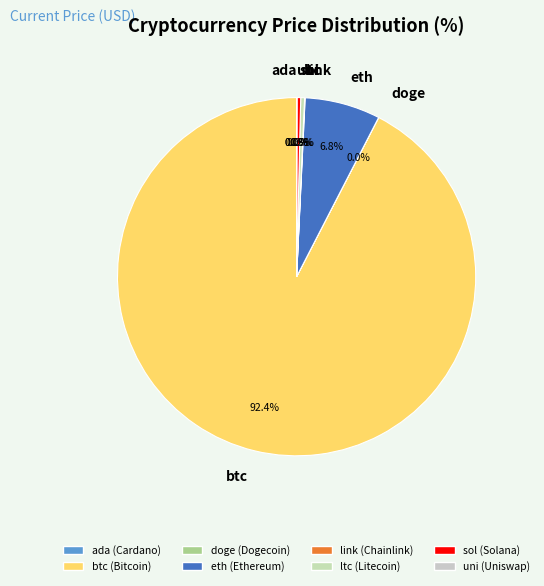

Does any single category account for the majority?

Yes